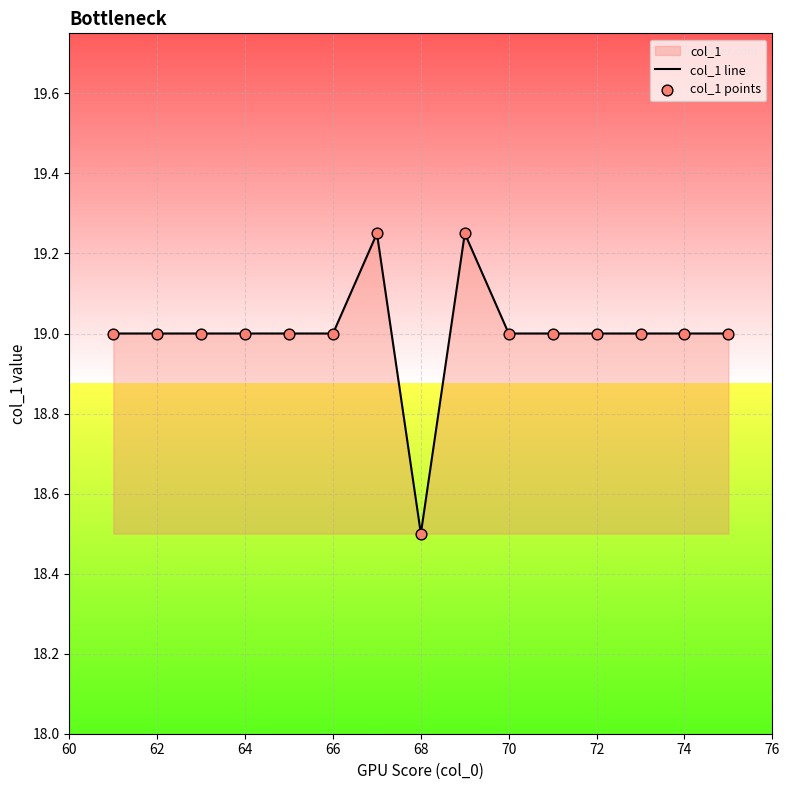

At how many categories does at least one series exceed 18?

15